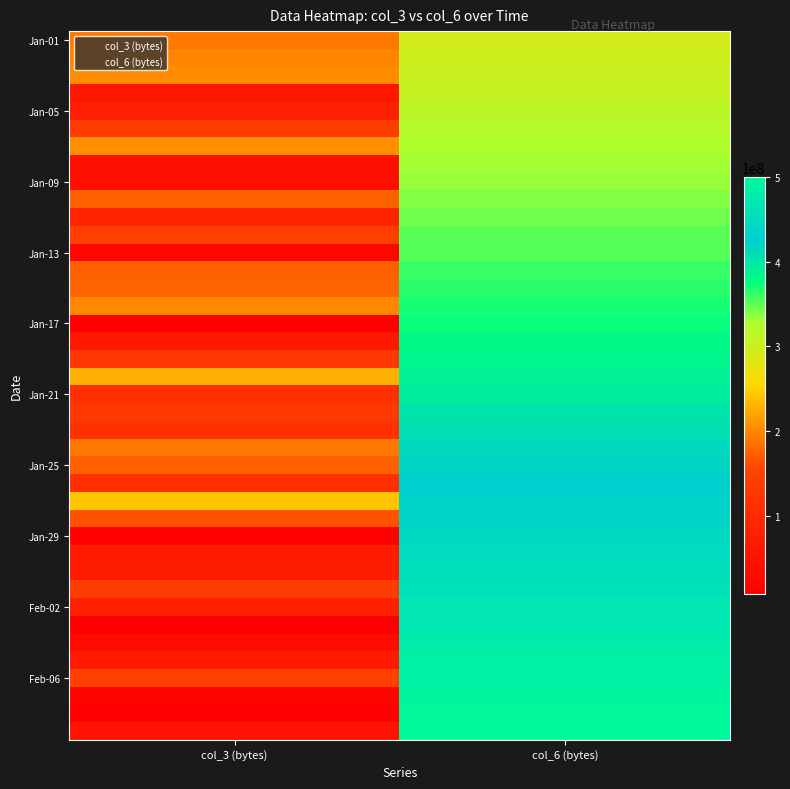

How many data points does each series have?

2